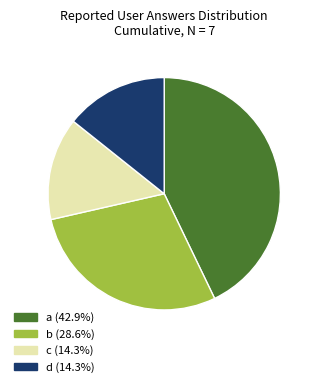

Is there a majority slice in this chart?

No